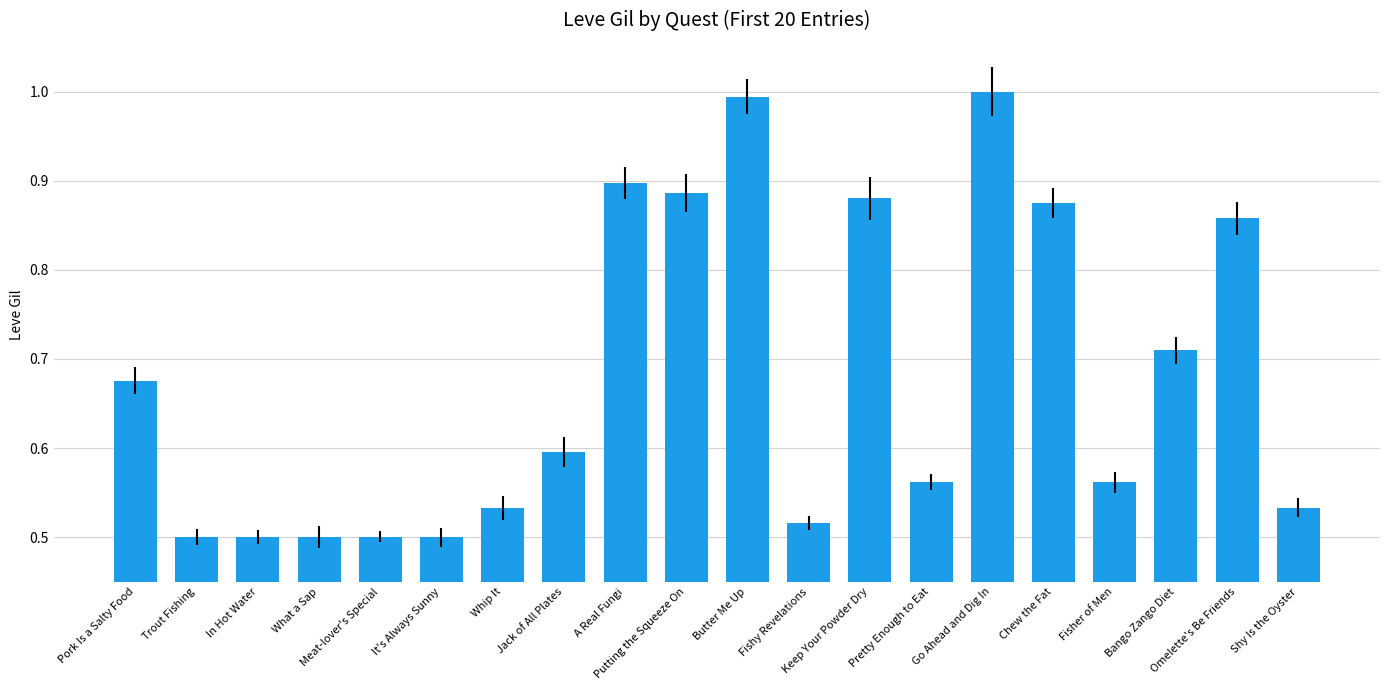

What is the maximum value shown in the chart?

1.0